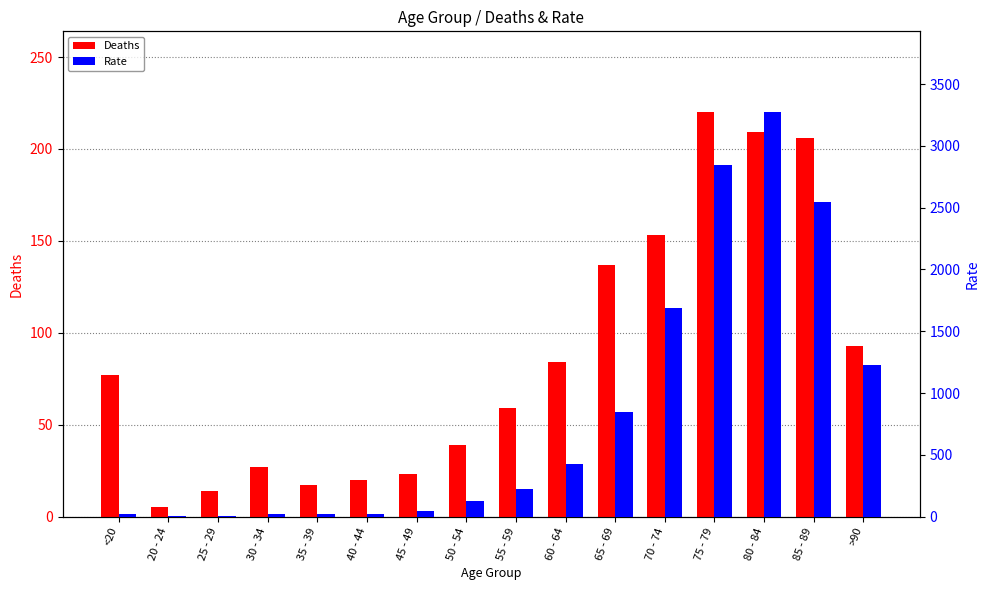

At how many categories does at least one series exceed 1958?

3